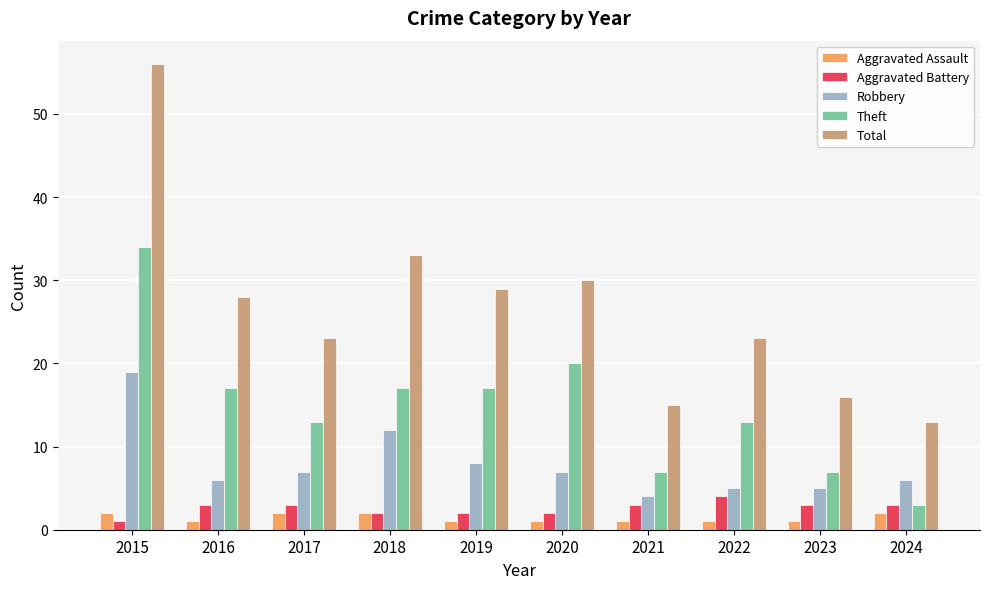

Does the chart contain any negative values?

No